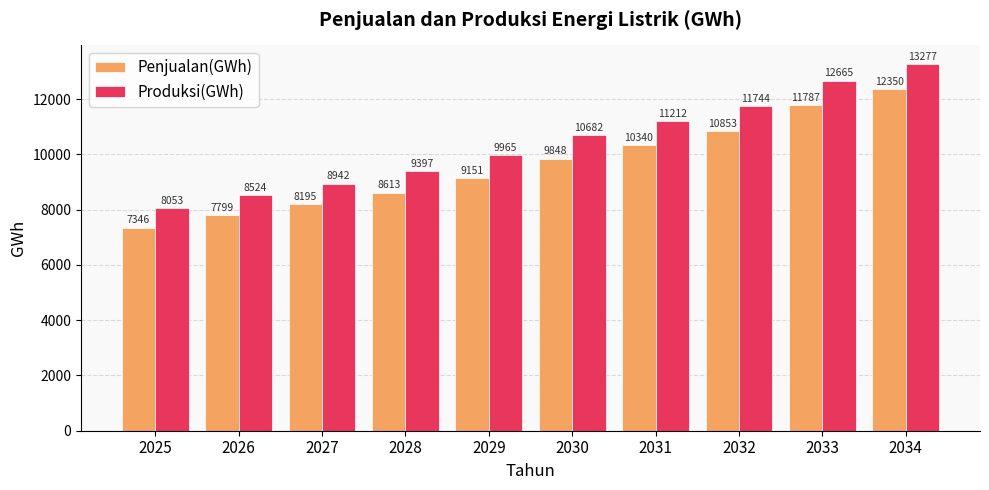

What is the highest value of the Penjualan(GWh) series?

12350